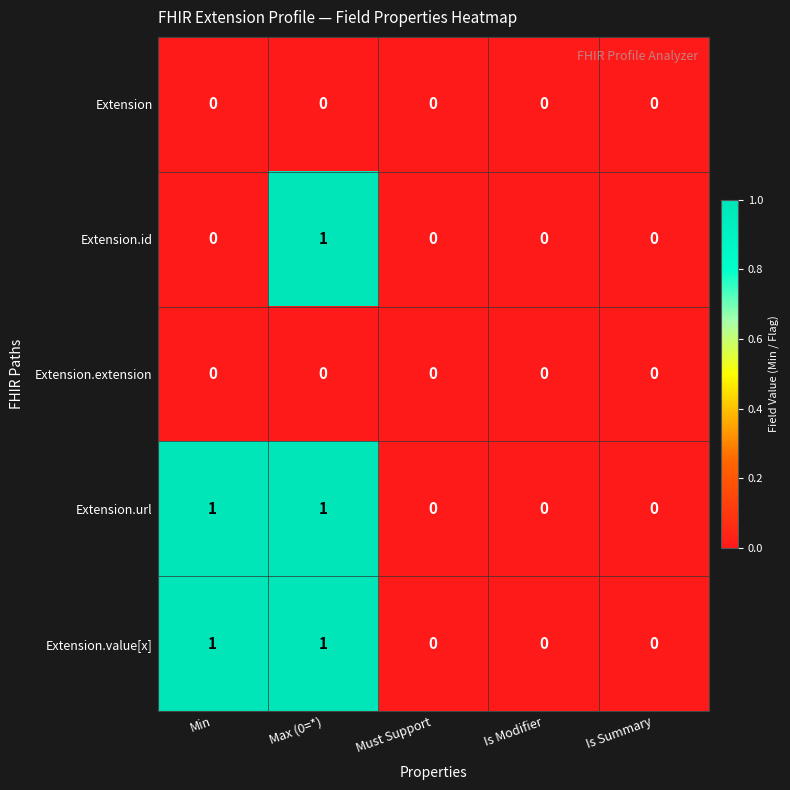

Reading right to left, extract all data points from this chart.

Extension: Is Summary=0	Is Modifier=0	Must Support=0	Max (0=*)=0	Min=0
Extension.id: Is Summary=0	Is Modifier=0	Must Support=0	Max (0=*)=1	Min=0
Extension.extension: Is Summary=0	Is Modifier=0	Must Support=0	Max (0=*)=0	Min=0
Extension.url: Is Summary=0	Is Modifier=0	Must Support=0	Max (0=*)=1	Min=1
Extension.value[x]: Is Summary=0	Is Modifier=0	Must Support=0	Max (0=*)=1	Min=1